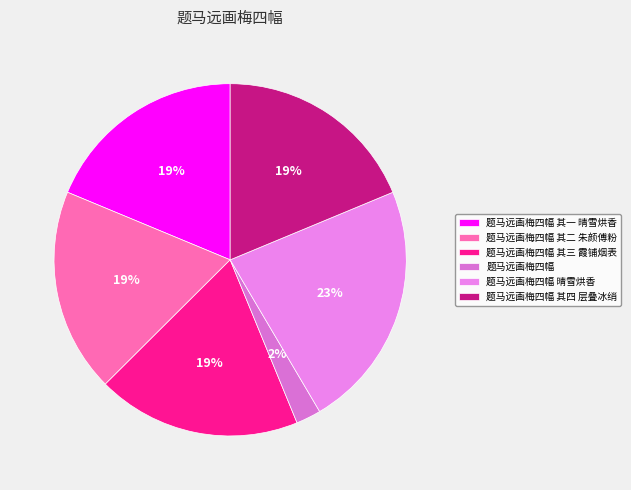

How many segments does this pie chart have?

6